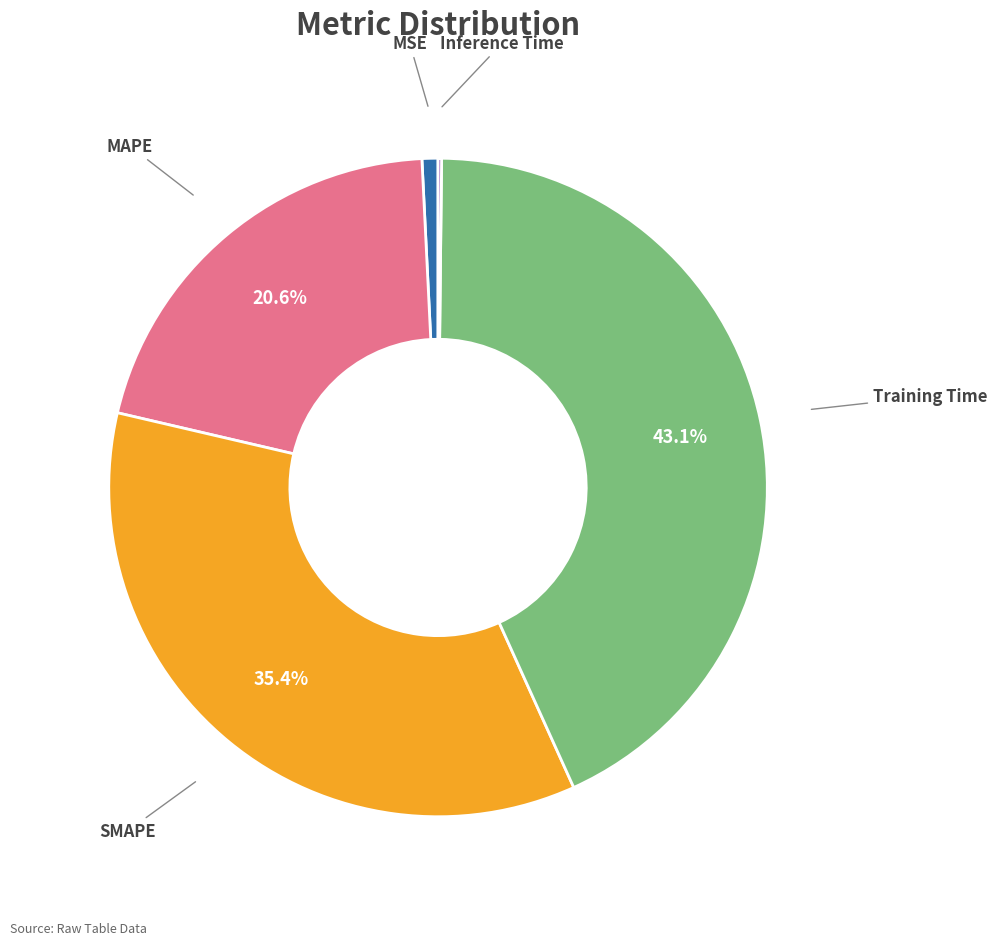

Is there any slice that represents more than half of the pie?

No